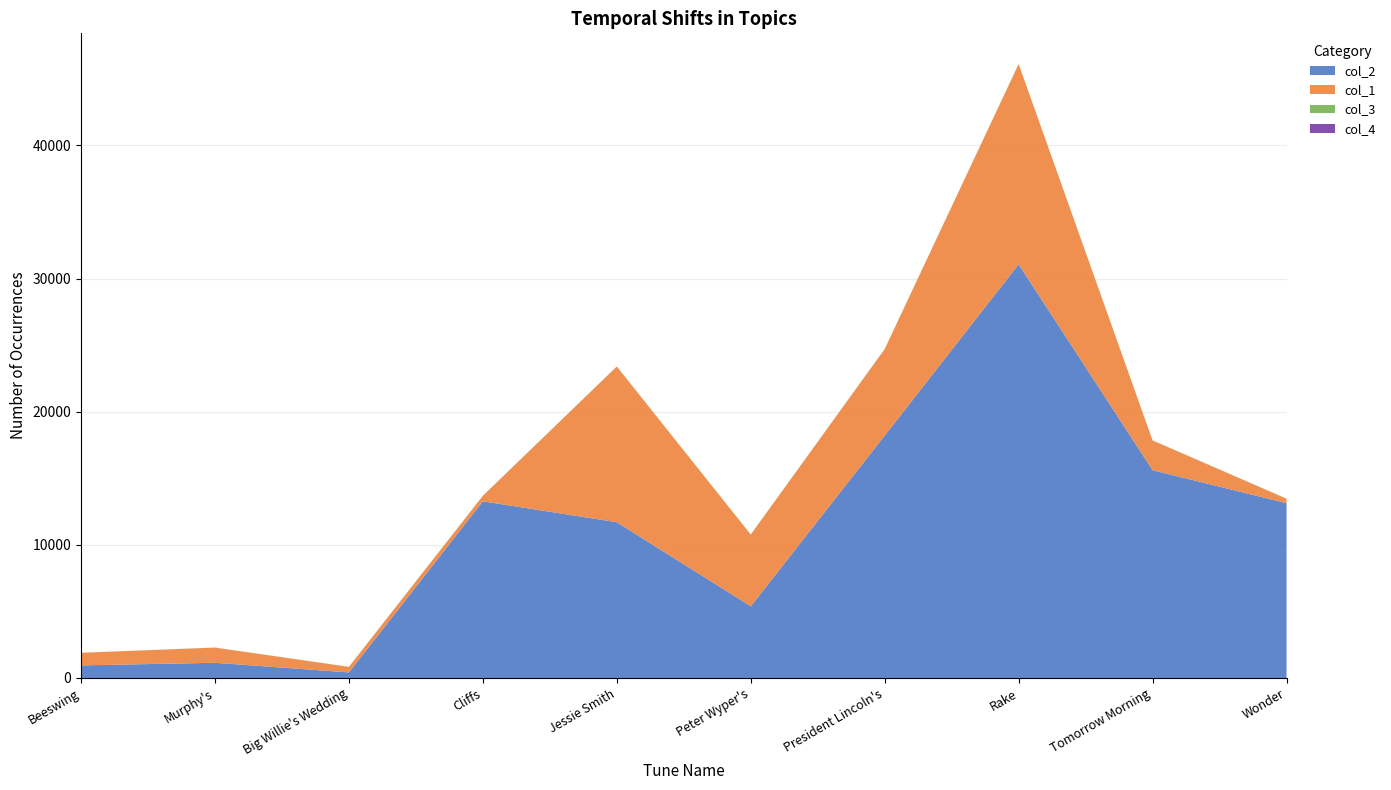

Reading left to right, extract all data points from this chart.

col_2: 945	1140	416	13266	11697	5384	18199	31066	15605	13125
col_1: 945	1140	416	412	11697	5384	6503	15041	2233	337
col_3: 0	7	7	10	0	7	2	0	7	5
col_4: 1	0	0	0	0	0	0	0	0	0